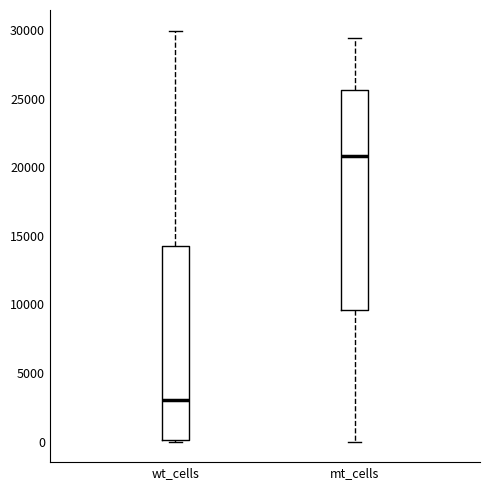

Reading left to right, read every box against the y-axis: the position of its median line, the range the box covers, and the ends of its whiskers. The values are not printed on the chart, so give them approximately, as read against the axis.

wt_cells: median 3000, box 0 to 14000, whiskers 0 to 30000
mt_cells: median 21000, box 9500 to 25500, whiskers 0 to 29500